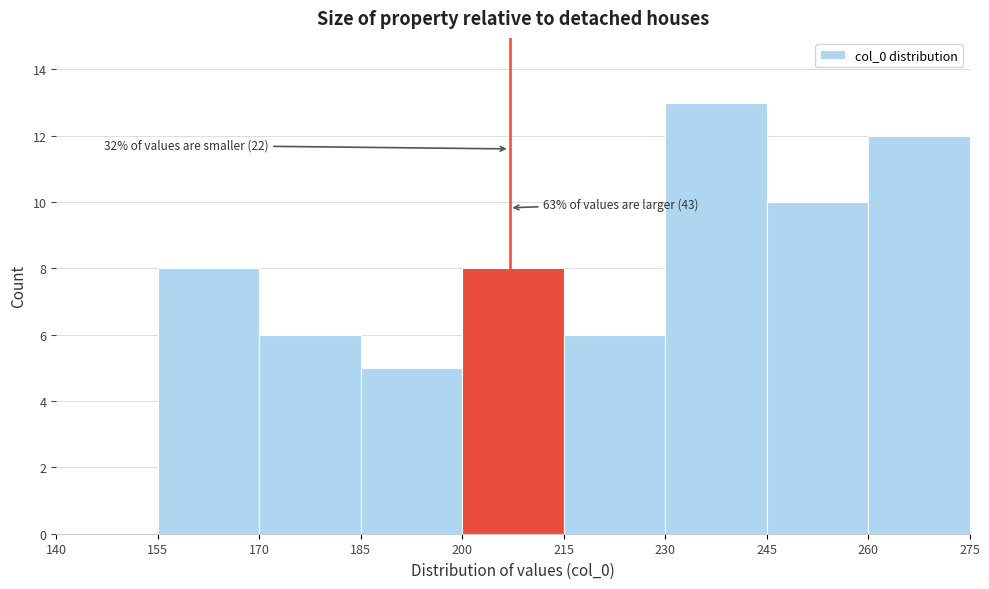

Which range on the x-axis has the tallest bar?

230 to 245